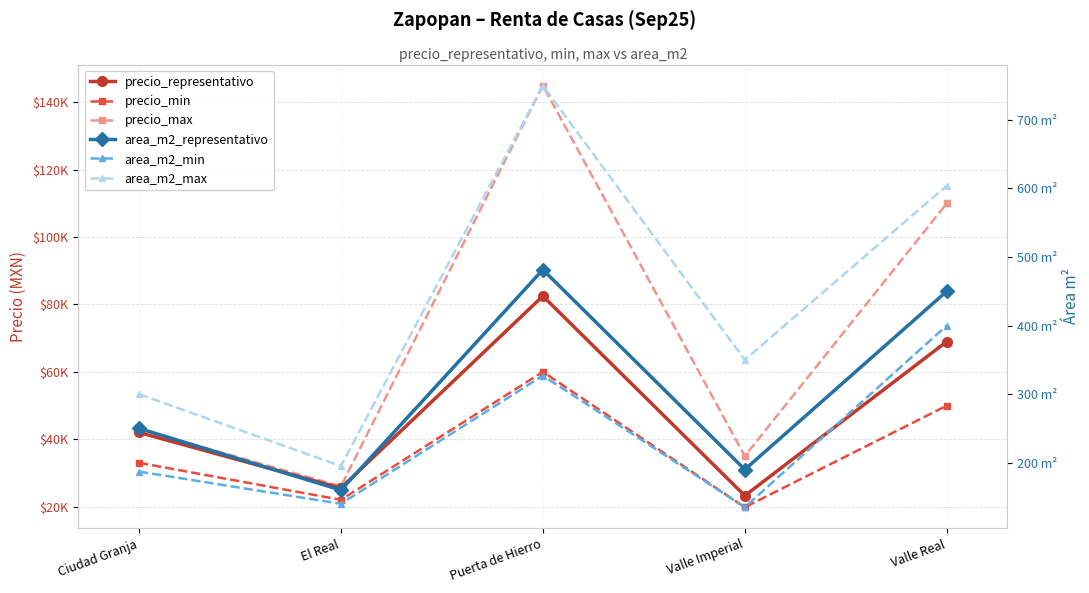

Which series has the largest total across all categories?

precio_max